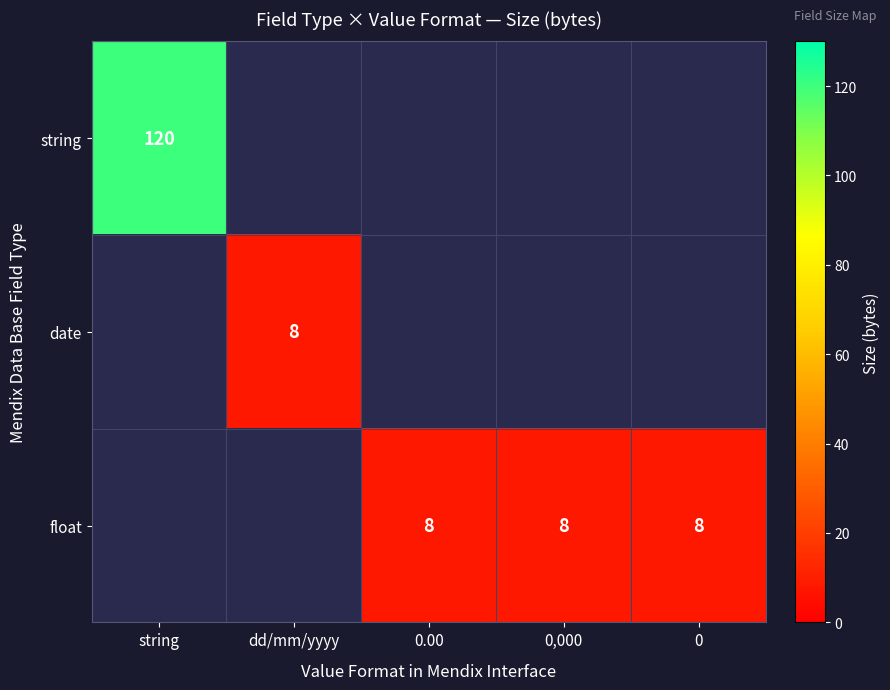

The value of float at 0.00 is 1.7. True or false?

False